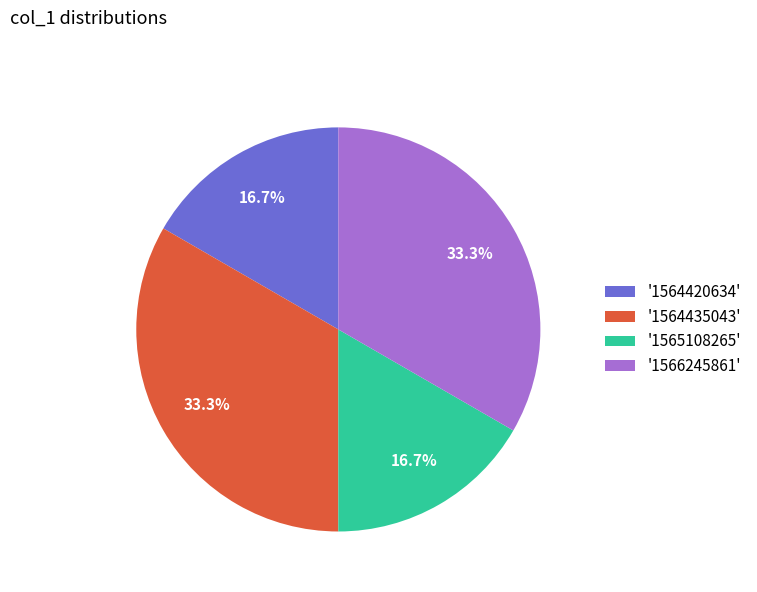

Which has a higher value, '1566245861' or '1565108265'?

'1566245861'